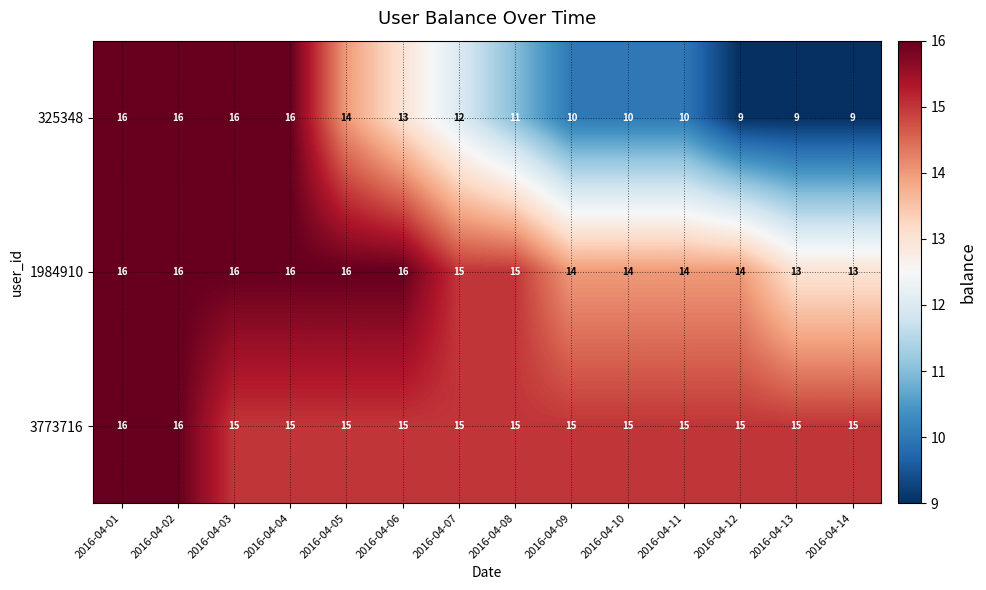

What is the sum of the 1984910 values at 2016-04-01 and 2016-04-04?

32